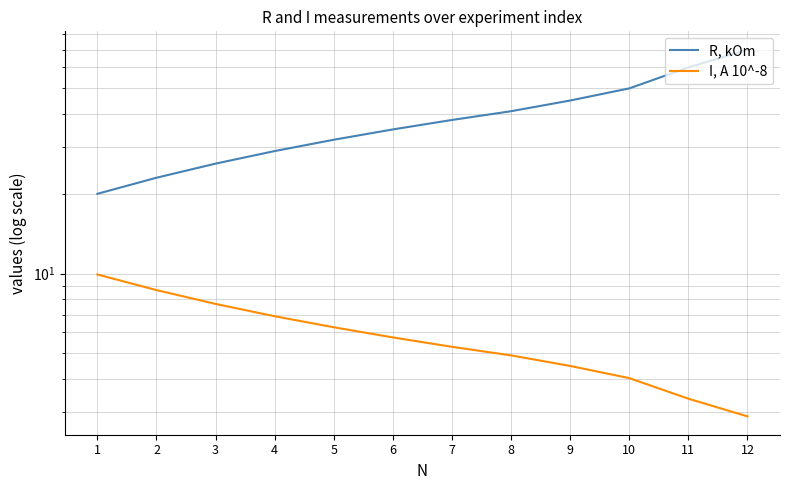

What is the difference between the second highest and minimum values in the I, A 10^-8 series?

5.8